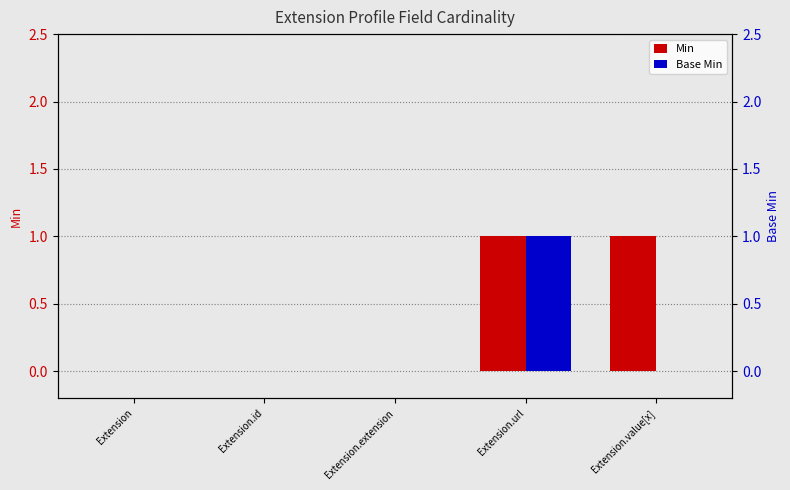

Reading right to left, extract all data points from this chart.

Min: 1	1	0	0	0
Base Min: 0	1	0	0	0